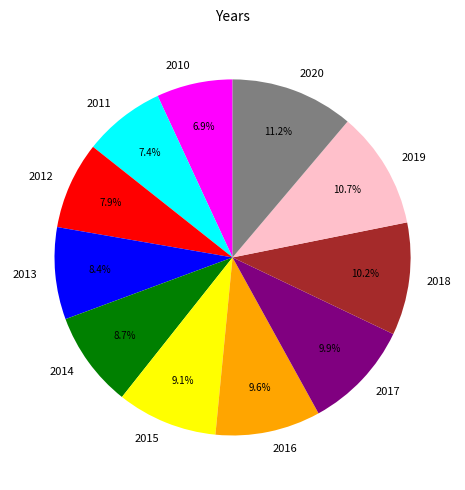

What percentage do 2017 and 2011 together represent?

17.3%